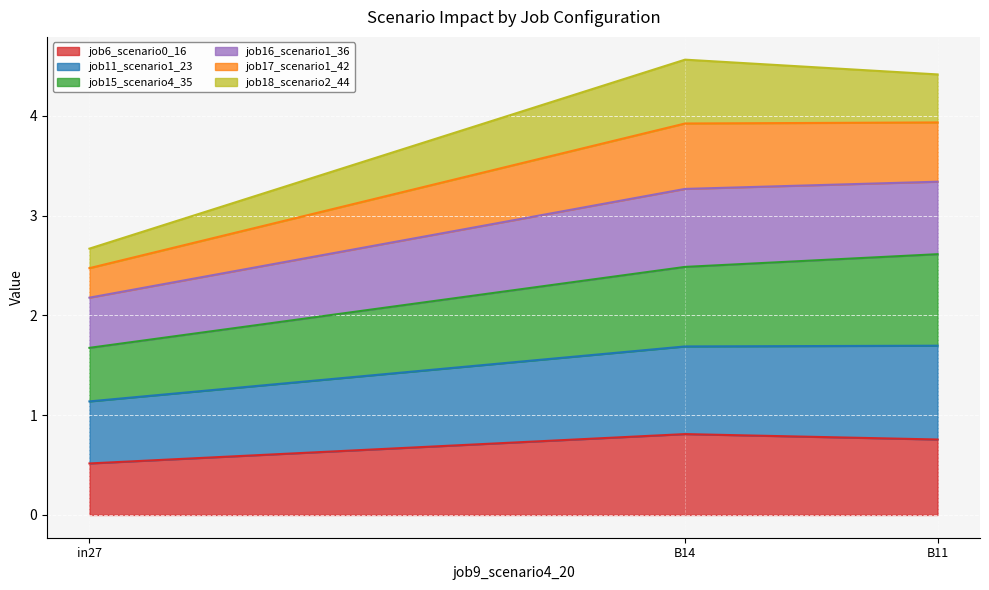

The job6_scenario0_16 series shows 0.4 at B11. True or false?

False